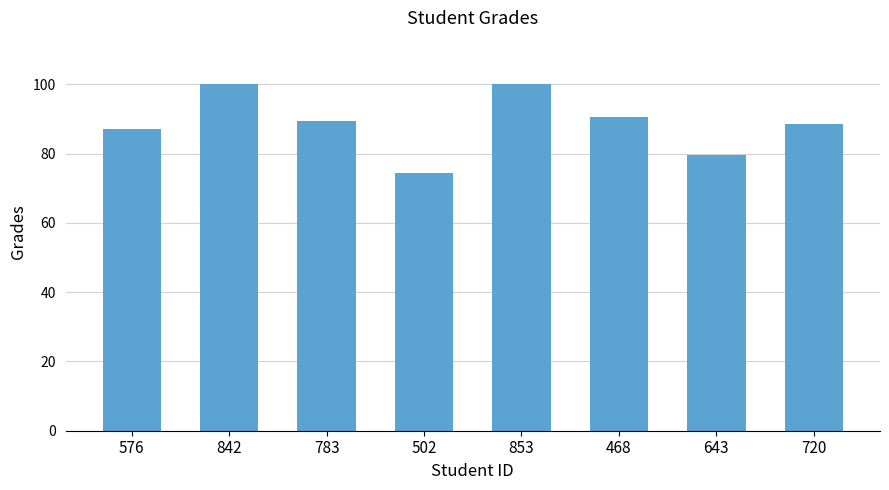

What is the smallest value displayed?

74.3